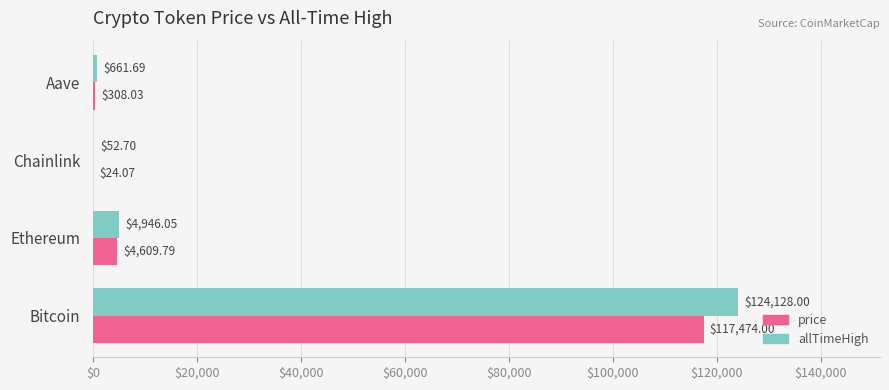

Which category has the highest value in the price series?

Bitcoin